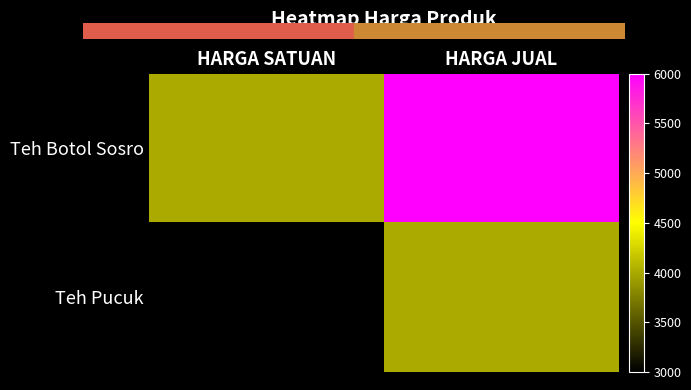

Which label corresponds to the smallest value in the chart?

HARGA SATUAN